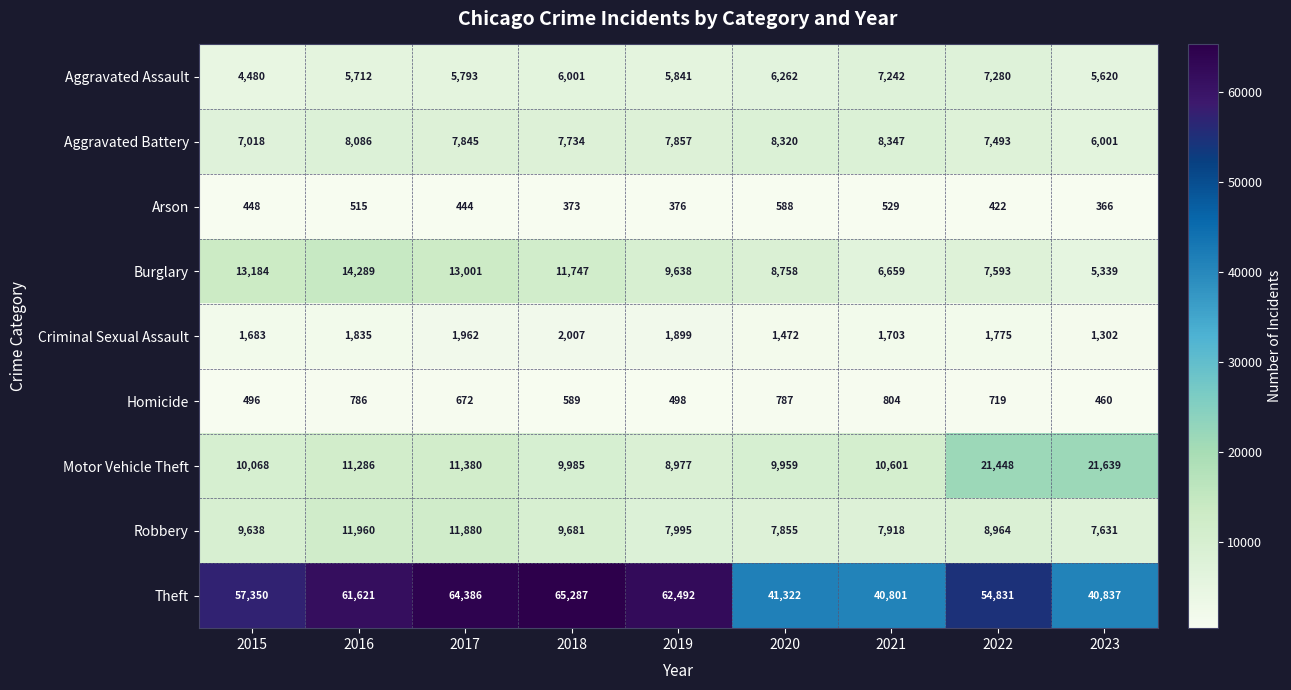

Which series has the largest total across all categories?

Theft